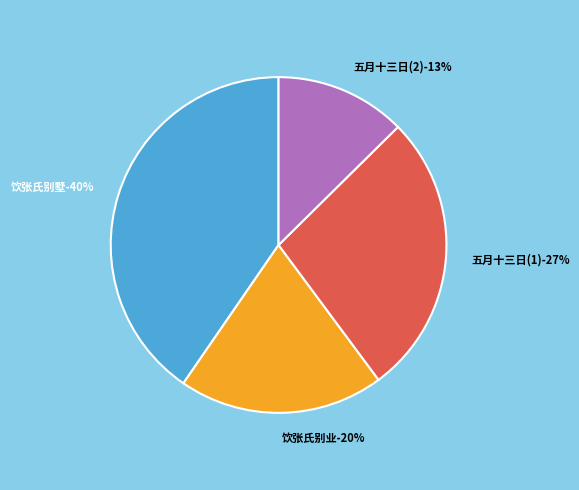

Which has a higher value, 饮张氏别业 or 饮张氏别墅?

饮张氏别墅